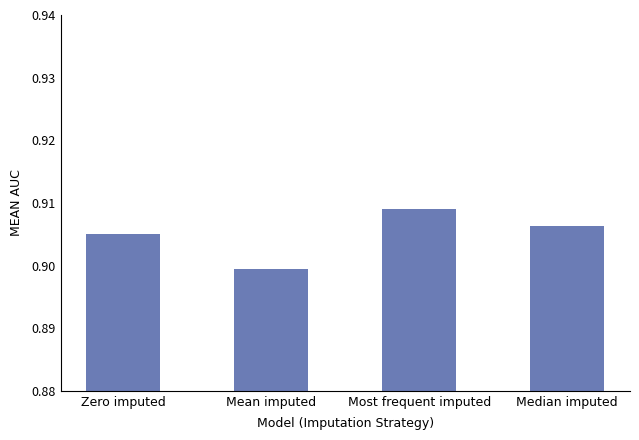

Between Median imputed and Mean imputed, which is larger?

Median imputed